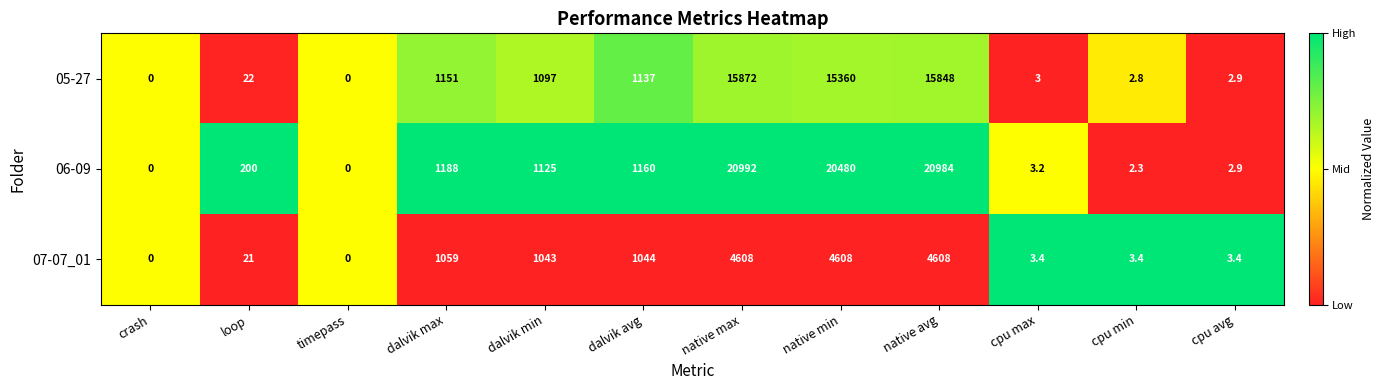

What is the sum of the 07-07_01 values at native min and cpu avg?

4611.4